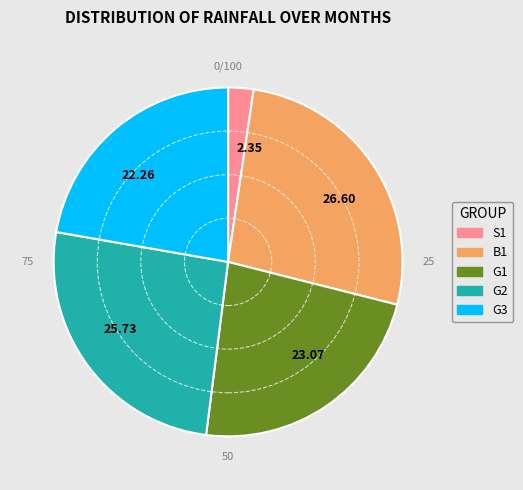

True or false: S1 accounts for 2% of the total.

True